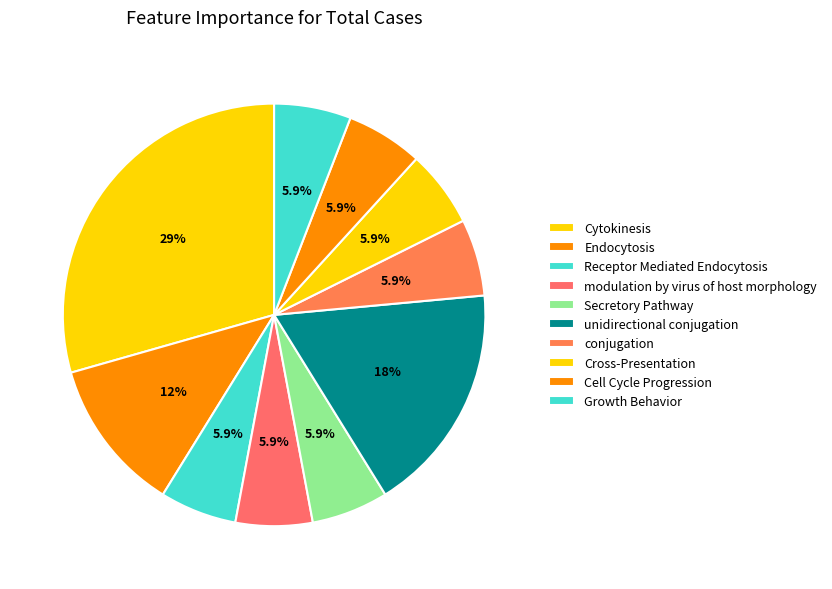

To the nearest percent, what is the average slice percentage?

10%